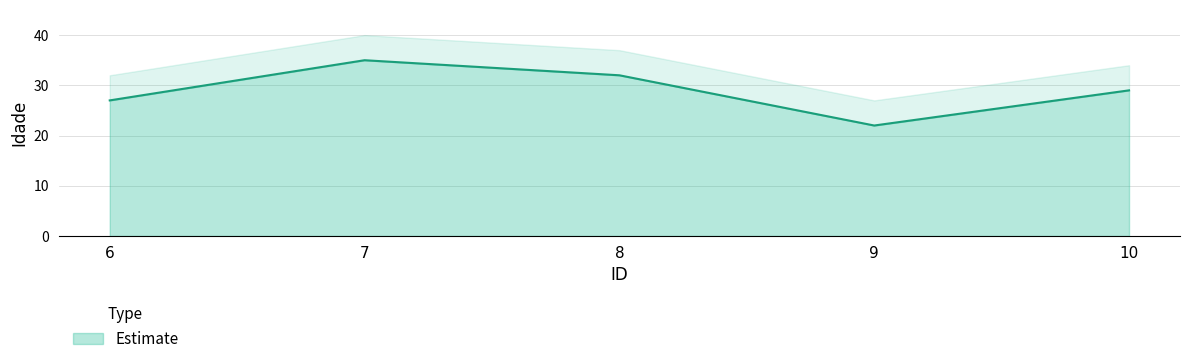

Rank the categories by value from highest to lowest.

7, 8, 10, 6, 9